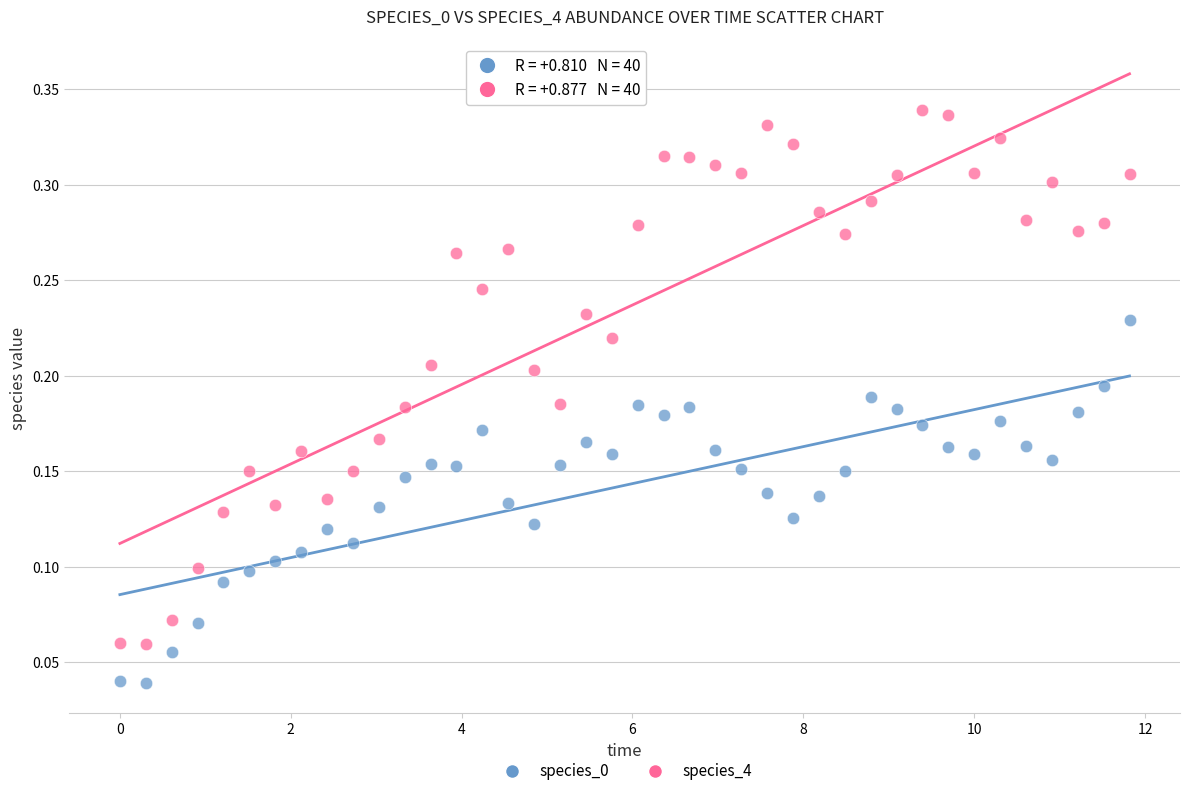

Which series has the widest spread of Y values?

species_4